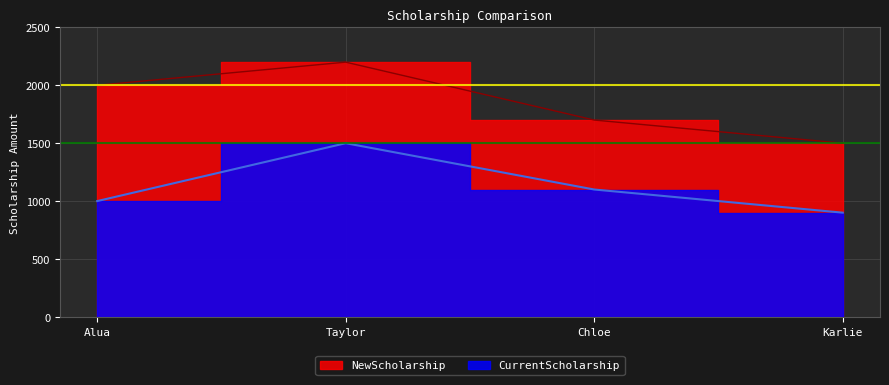

The value of CurrentScholarship at Taylor is 1500. True or false?

True